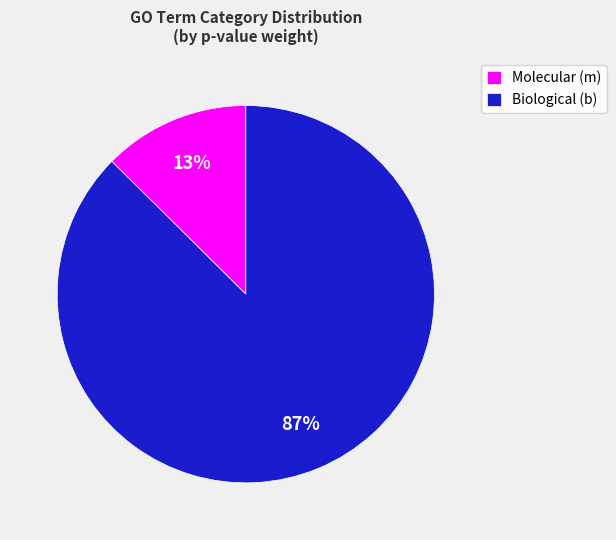

True or false: Biological (b) accounts for 79% of the total.

False